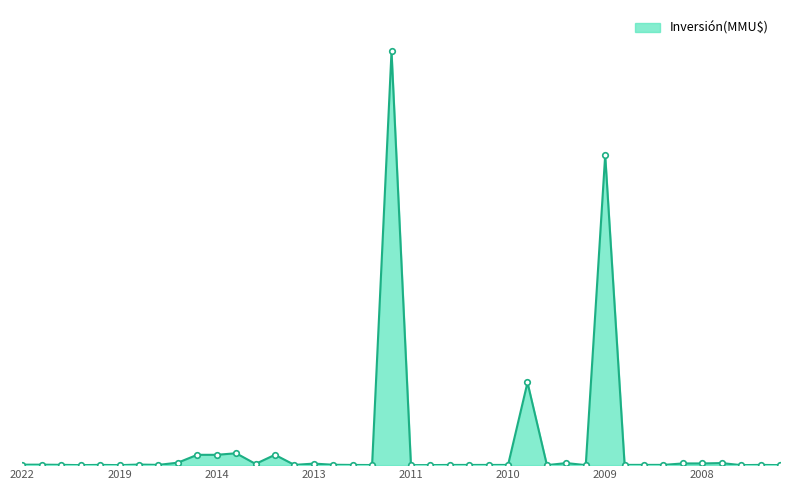

Reading right to left, extract all data points from this chart.

10.0	234.0	0.0	2000.0	1650.0	1650.0	250.0	250.0	250.0	300000.0	22.0	2000.0	20.0	80000.0	200.0	200.0	200.0	200.0	38.0	8.0	400500.0	100.0	200.0	378.0	1500.0	250.0	10000.0	1200.0	11500.0	10000.0	10000.0	2391.0	250.0	570.0	0.0	250.0	3.5	297.0	460.0	460.0